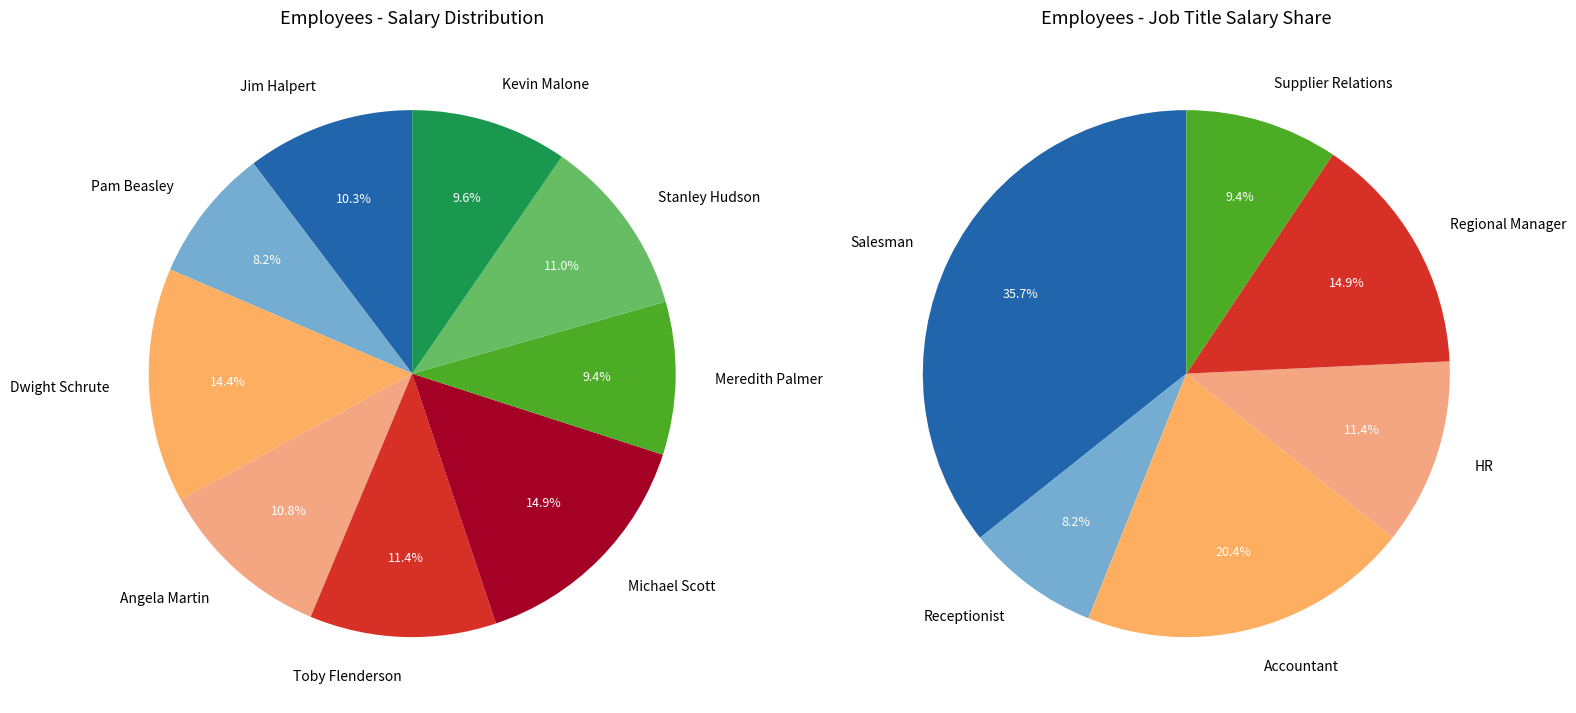

To the nearest percent, what is the combined percentage of Michael Scott and Toby Flenderson?

26%